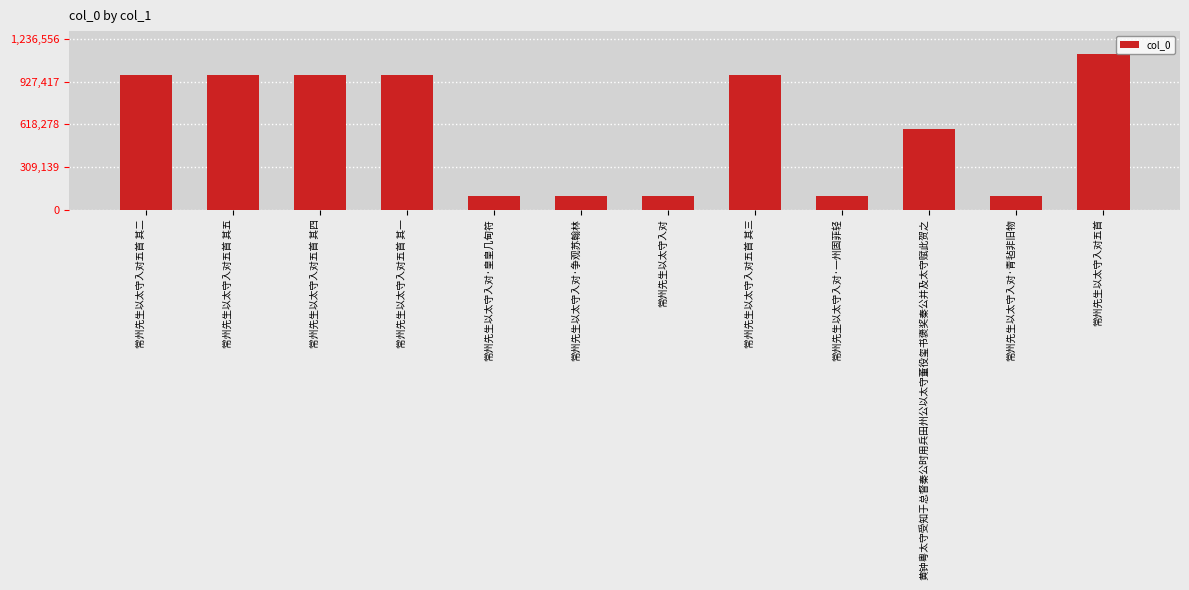

What is the change in value from 常州先生以太守入对五首 其五 to 常州先生以太守入对·争观苏翰林?

-878492